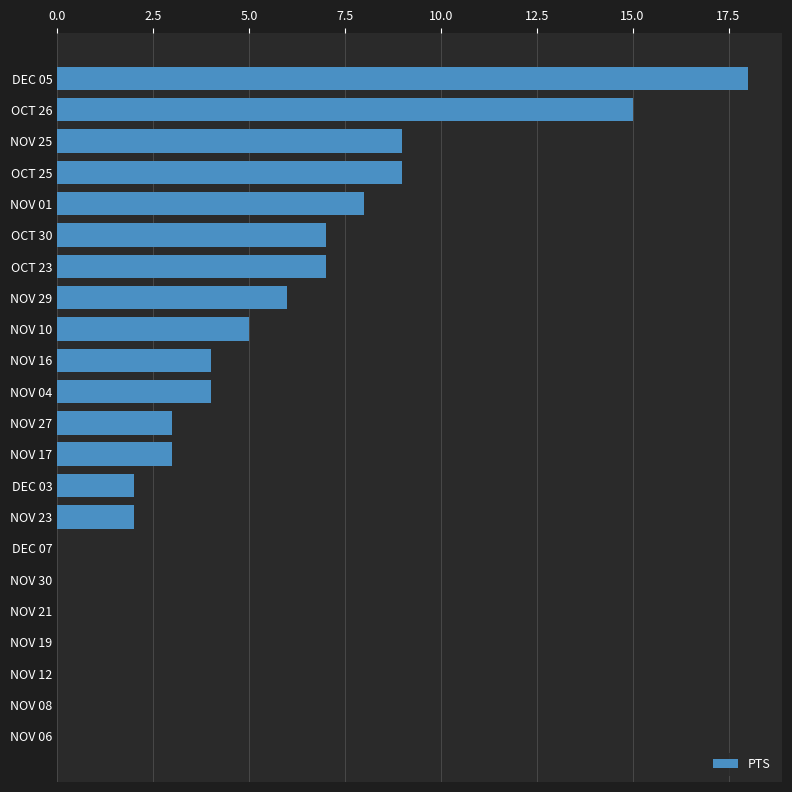

True or false: the data shows 0 at NOV 08.

True